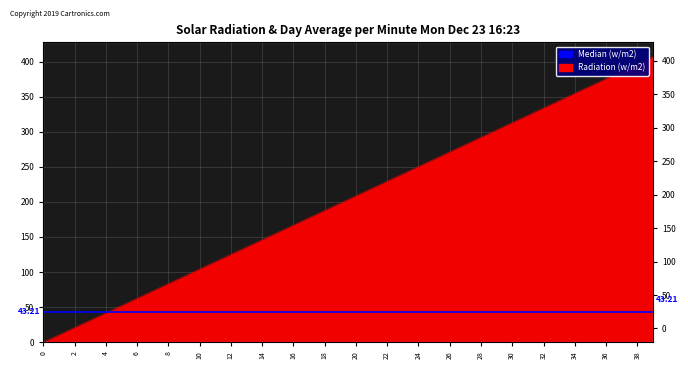

Rank the categories by value from highest to lowest.

39, 38, 37, 36, 35, 34, 33, 32, 31, 30, 29, 28, 27, 26, 25, 24, 23, 22, 21, 20, 19, 18, 17, 16, 15, 14, 13, 12, 11, 10, 9, 8, 7, 6, 5, 4, 3, 2, 1, 0